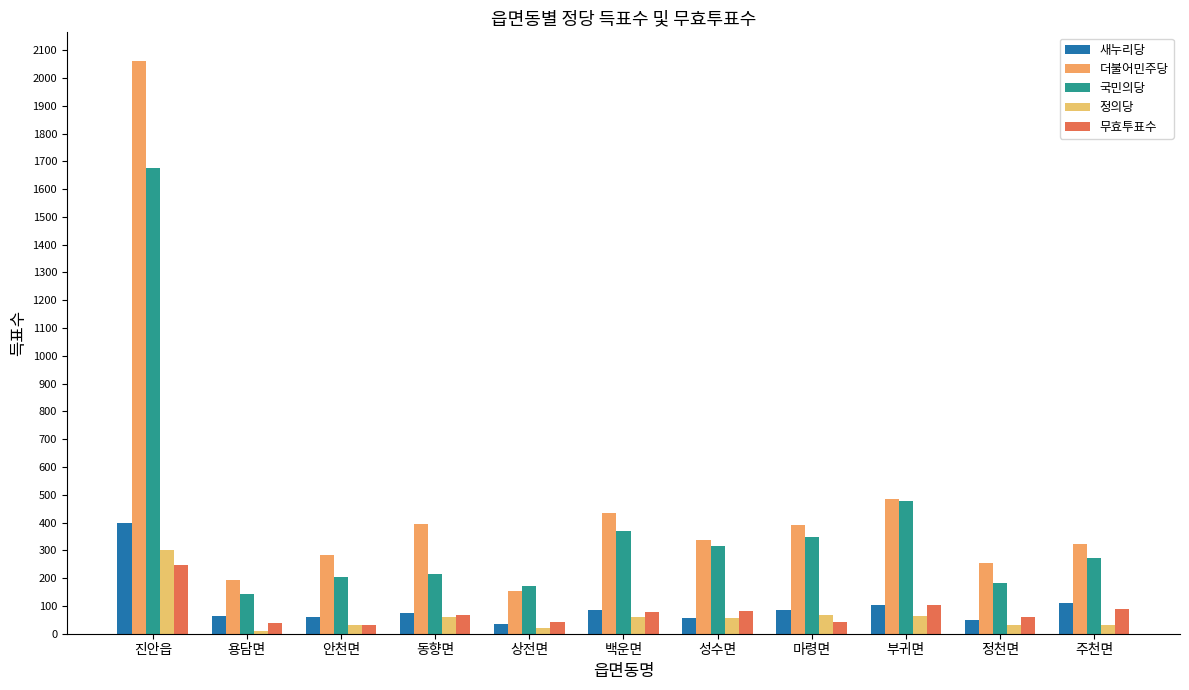

List the labels in order of 더불어민주당 value, smallest first.

상전면, 용담면, 정천면, 안천면, 주천면, 성수면, 마령면, 동향면, 백운면, 부귀면, 진안읍